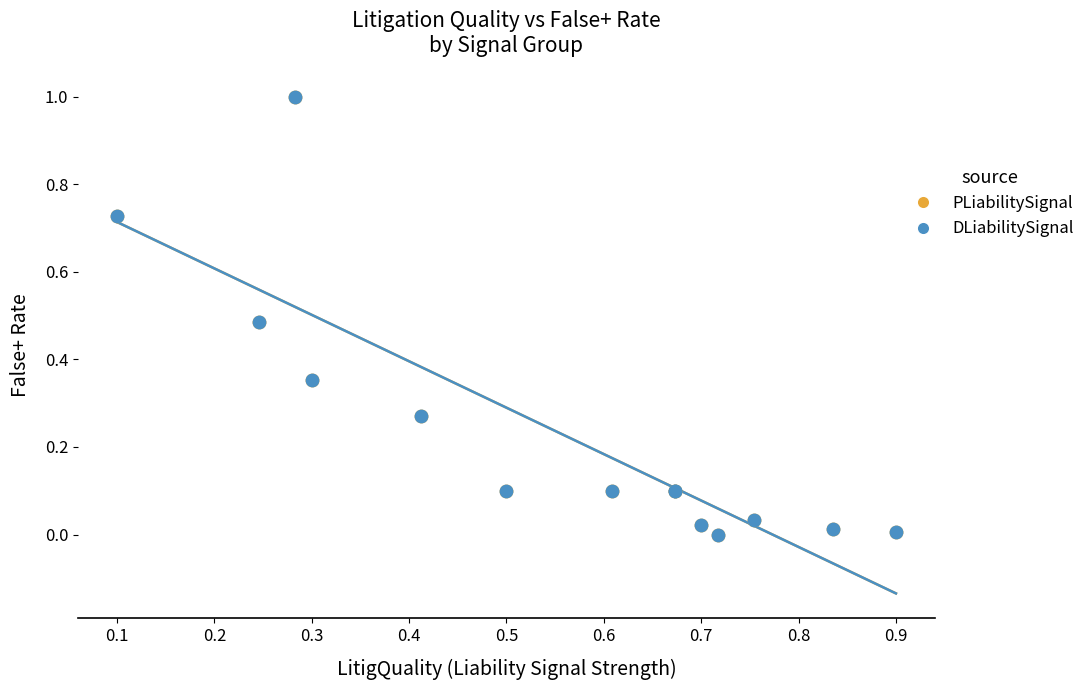

What are all the series names shown in the legend?

PLiabilitySignal, DLiabilitySignal